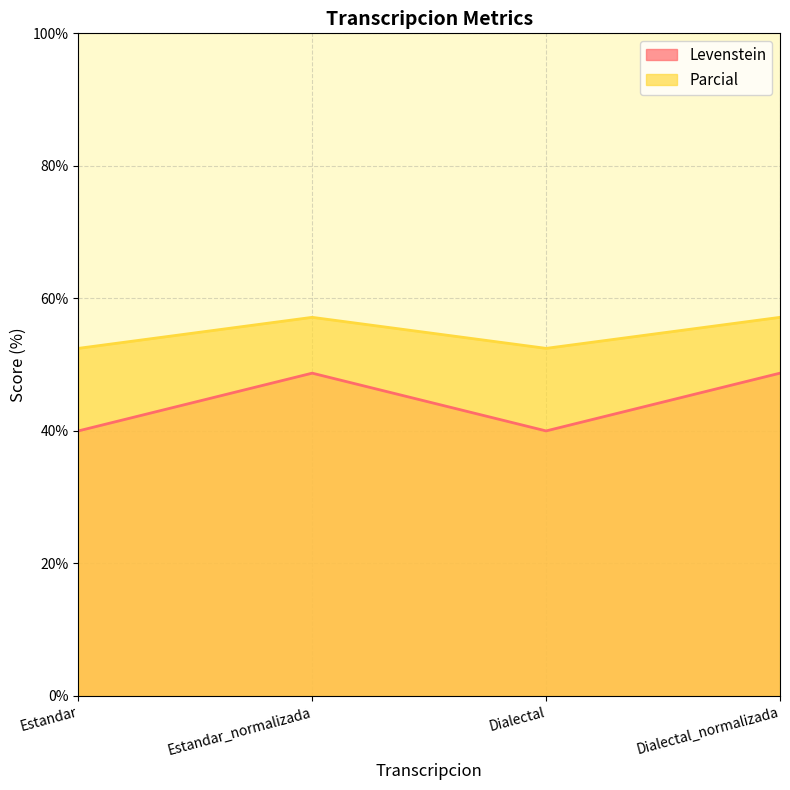

Reading left to right, what are all the values shown in this chart?

Levenstein: Estandar=40.0	Estandar_normalizada=48.7	Dialectal=40.0	Dialectal_normalizada=48.7
Parcial: Estandar=52.5	Estandar_normalizada=57.1	Dialectal=52.5	Dialectal_normalizada=57.1